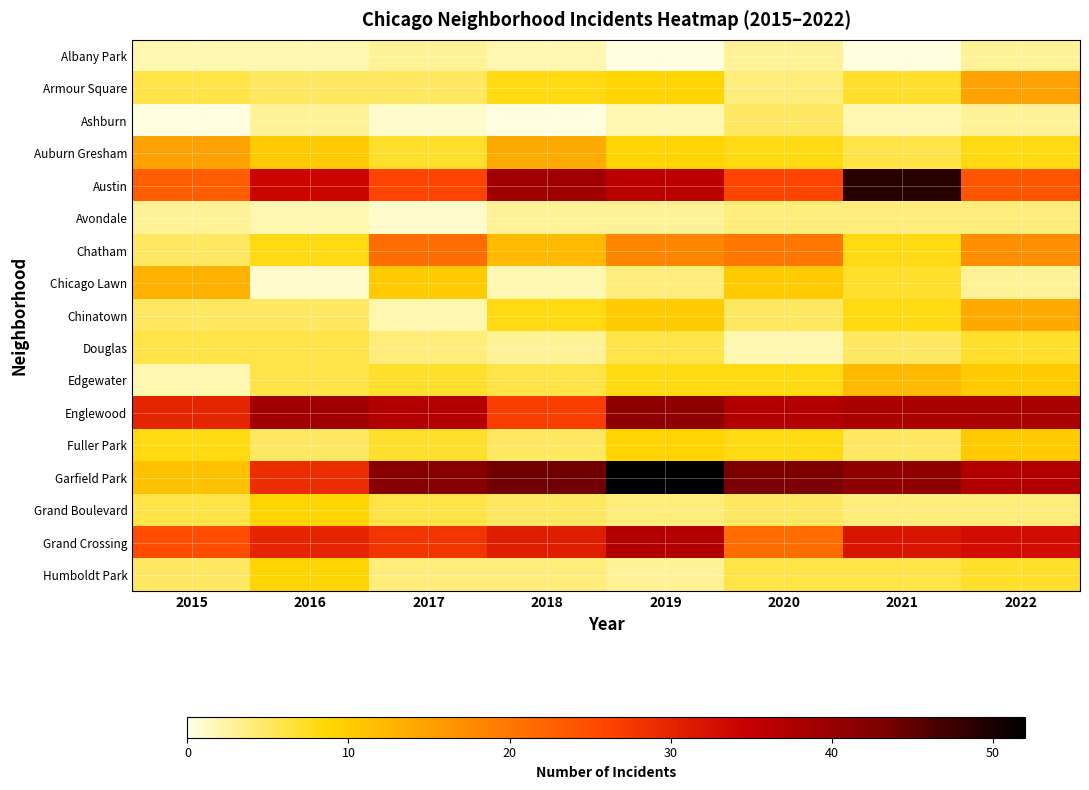

Rank the series at 2017 from highest to lowest value.

Garfield Park, Englewood, Grand Crossing, Austin, Chatham, Chicago Lawn, Auburn Gresham, Edgewater, Fuller Park, Grand Boulevard, Armour Square, Douglas, Humboldt Park, Albany Park, Chinatown, Ashburn, Avondale